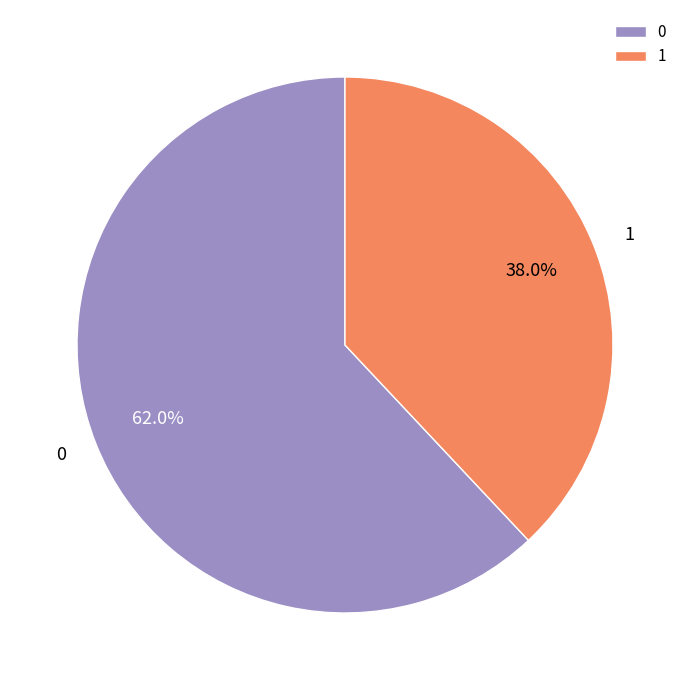

To the nearest percent, what portion does 0 represent?

62%